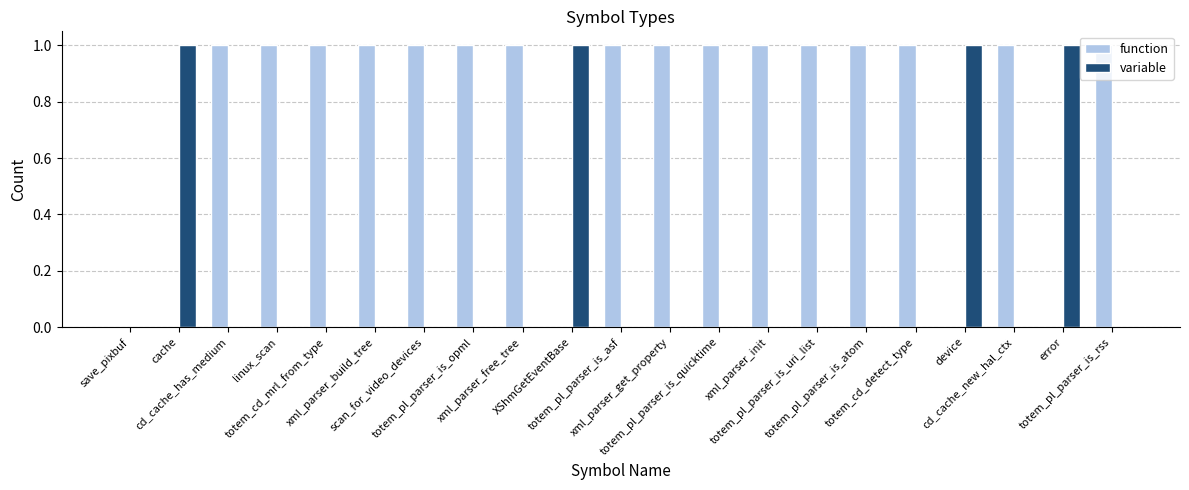

What are all the series names shown in the legend?

function, variable